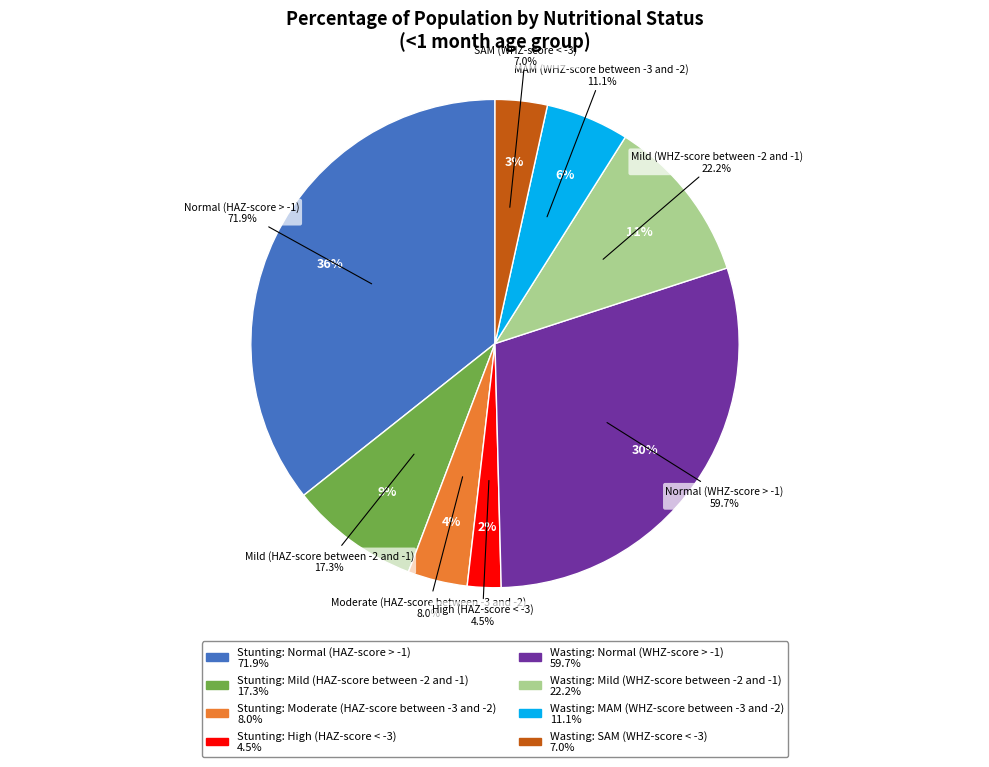

To the nearest percent, what portion does Stunting: Moderate (HAZ-score between -3 and -2) represent?

4%